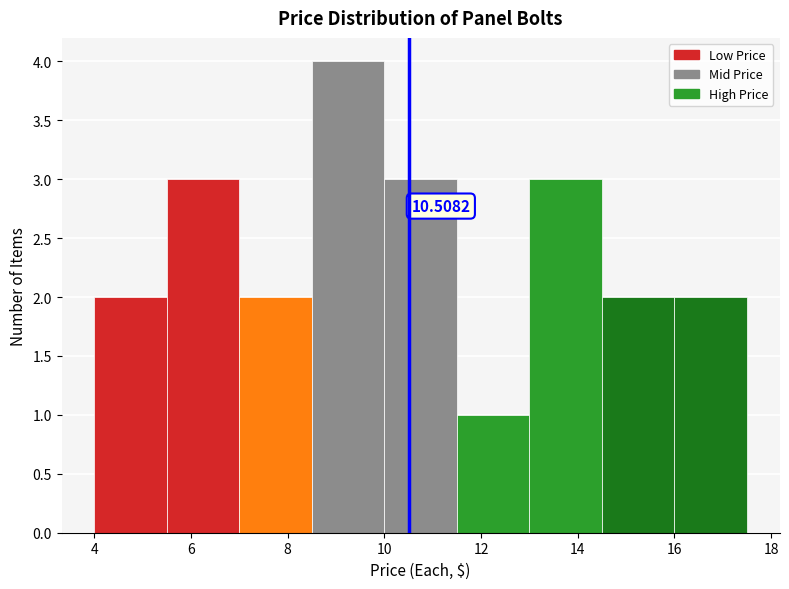

Which range on the x-axis has the tallest bar?

8.5 to 10.0